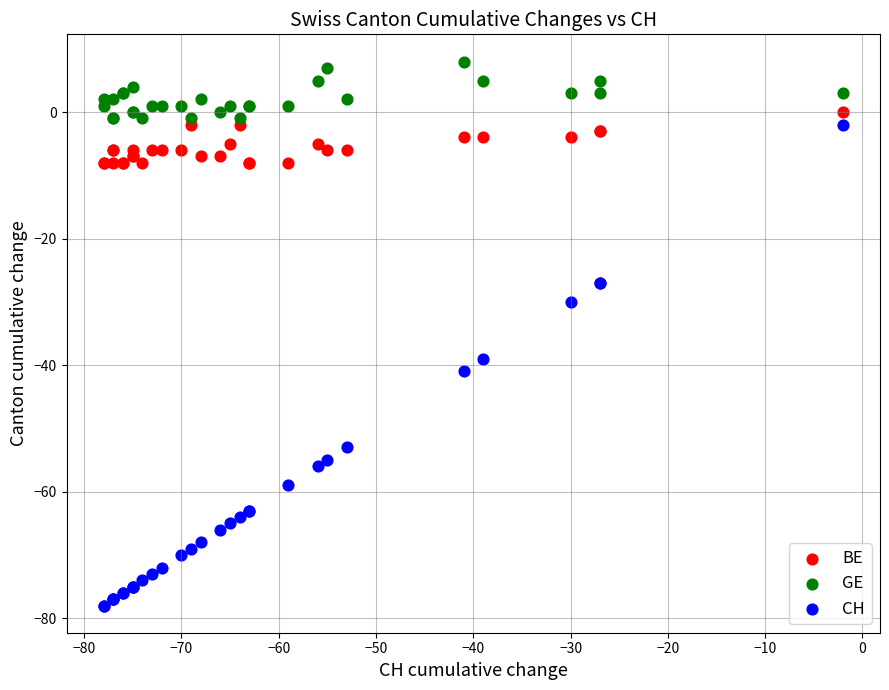

Across all series, what Y value is closest to -35?

-39